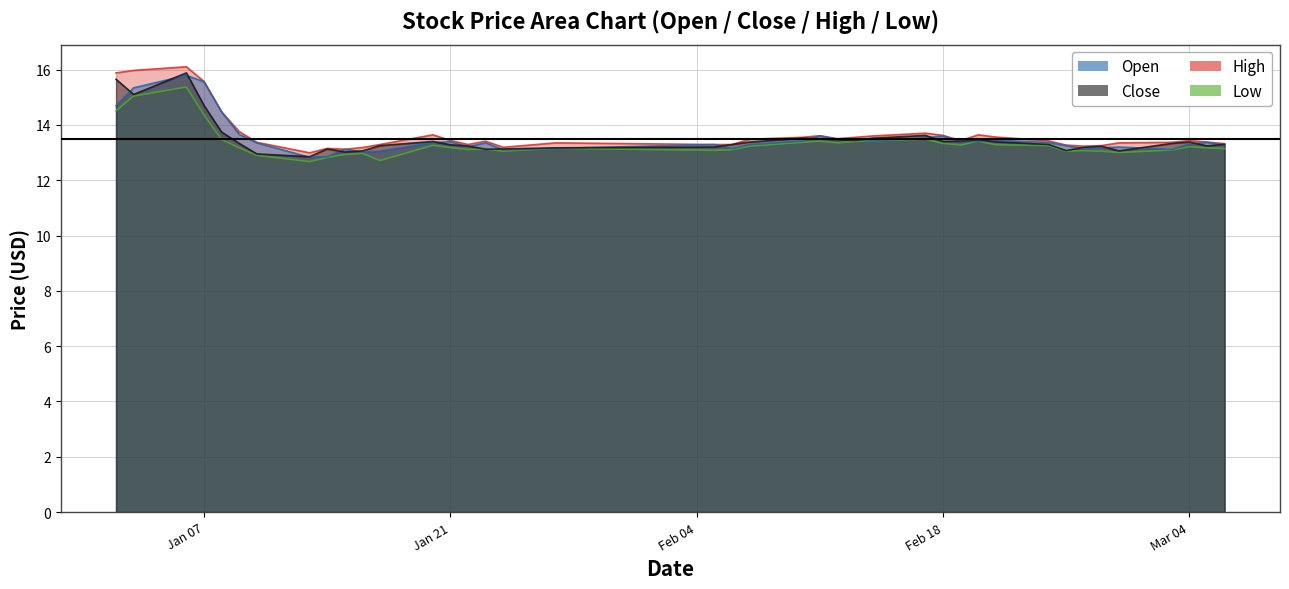

True or false: high and low intersect in this chart.

False